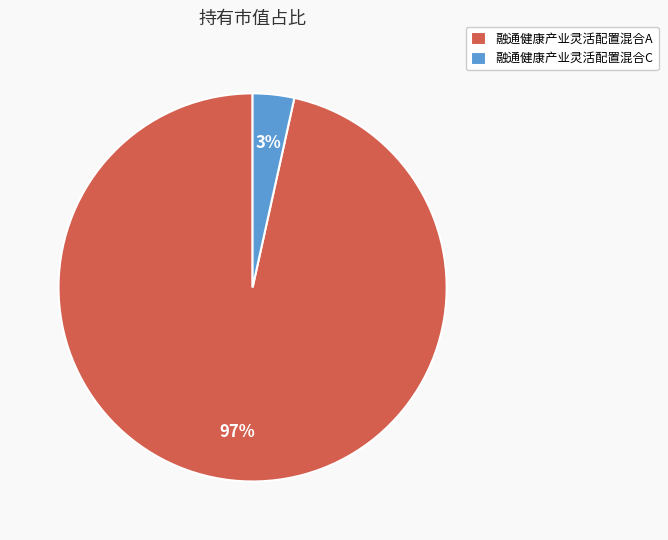

Rank the categories by value from lowest to highest.

融通健康产业灵活配置混合C, 融通健康产业灵活配置混合A